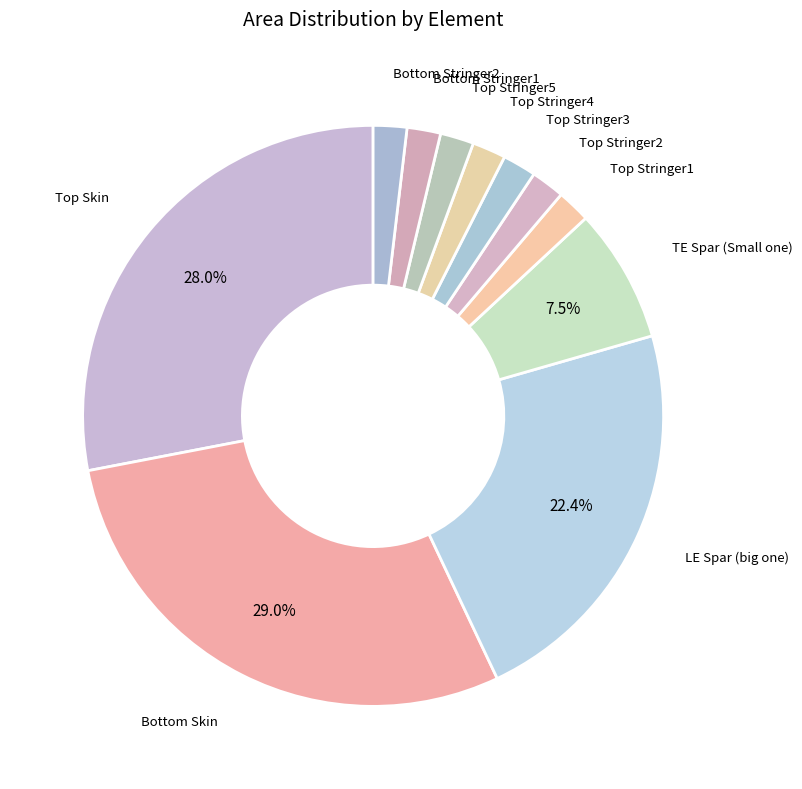

Count the number of slices in the pie.

11